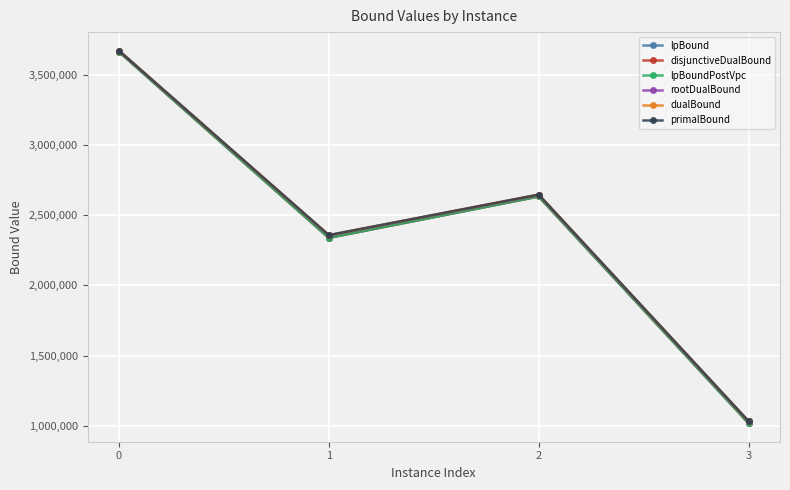

Read the lpBoundPostVpc value at 2.

2634253.7